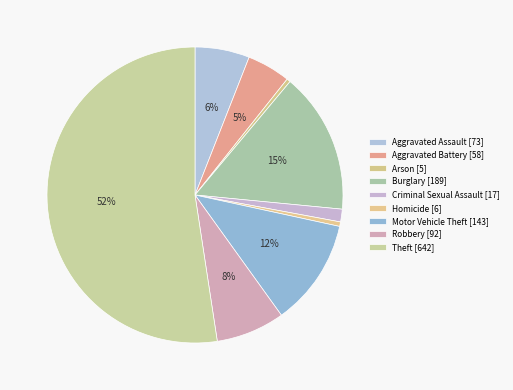

How many segments does this pie chart have?

9